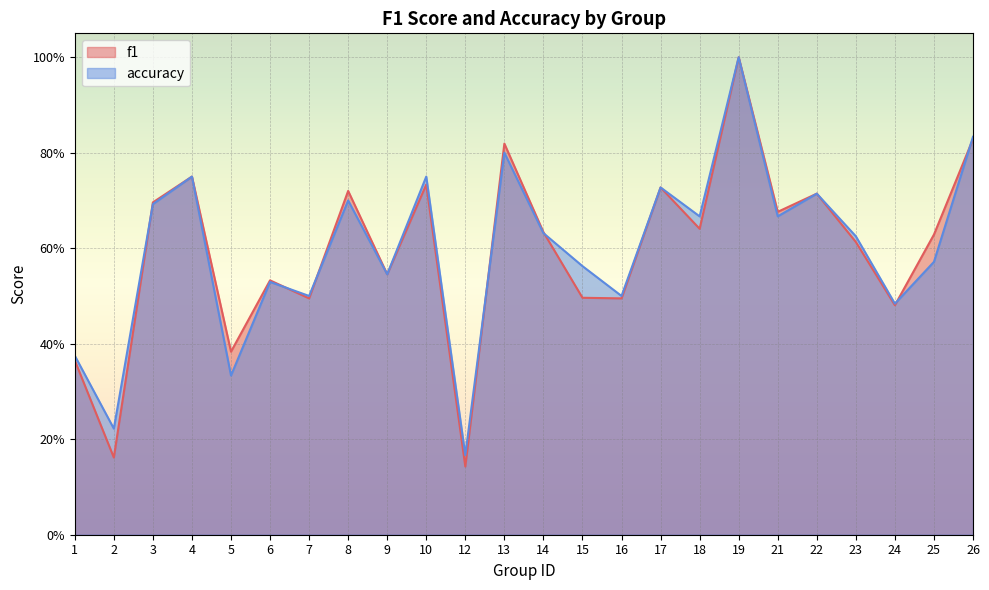

At which category is the sum across all series the highest?

19